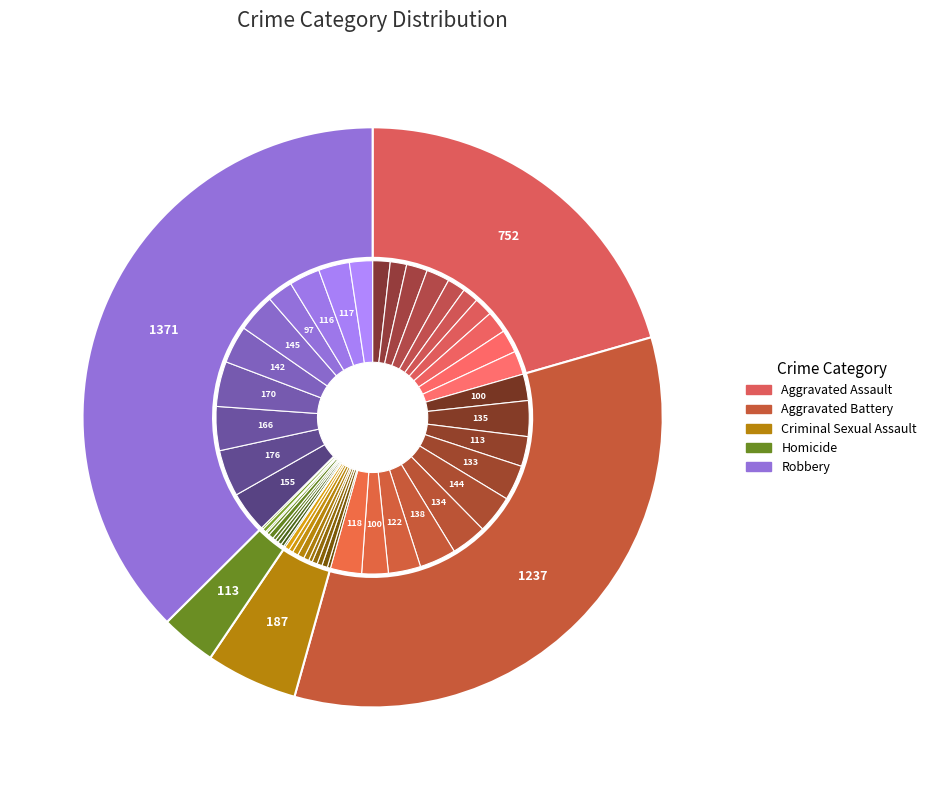

To the nearest percent, what is the difference between the 9 and Homicide slice percentages?

4%